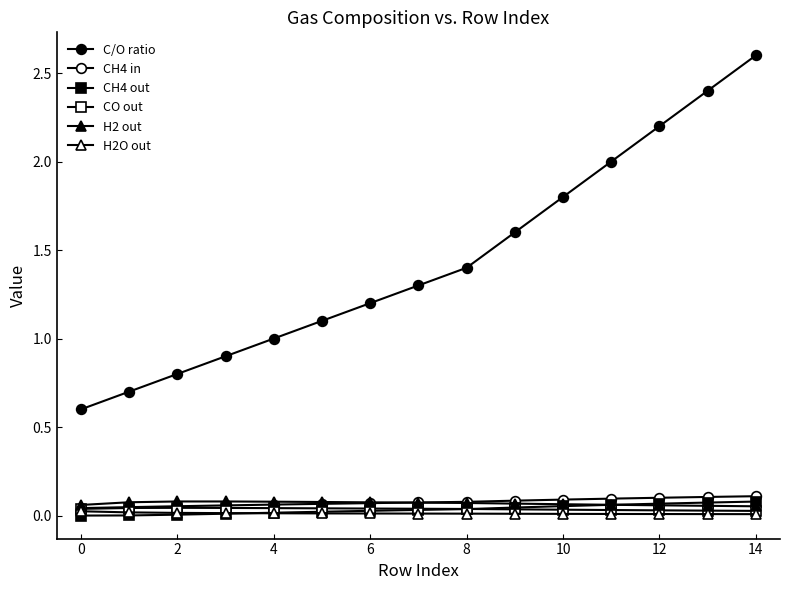

What is the label of the 5th point from the right?

10